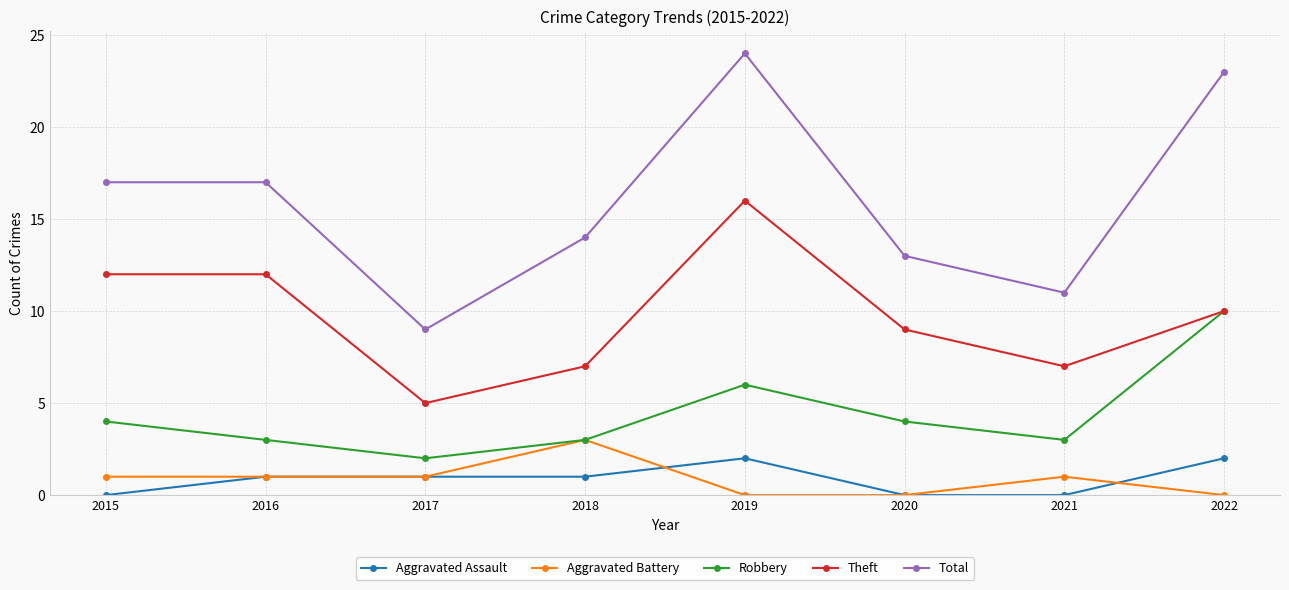

Is it true that Theft equals 3 at 2020?

False